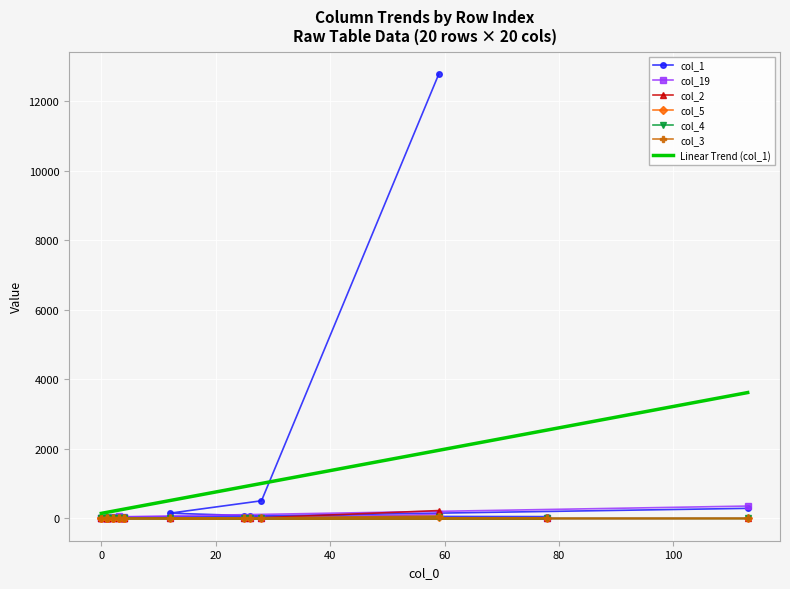

How many categories are shown in the chart?

20